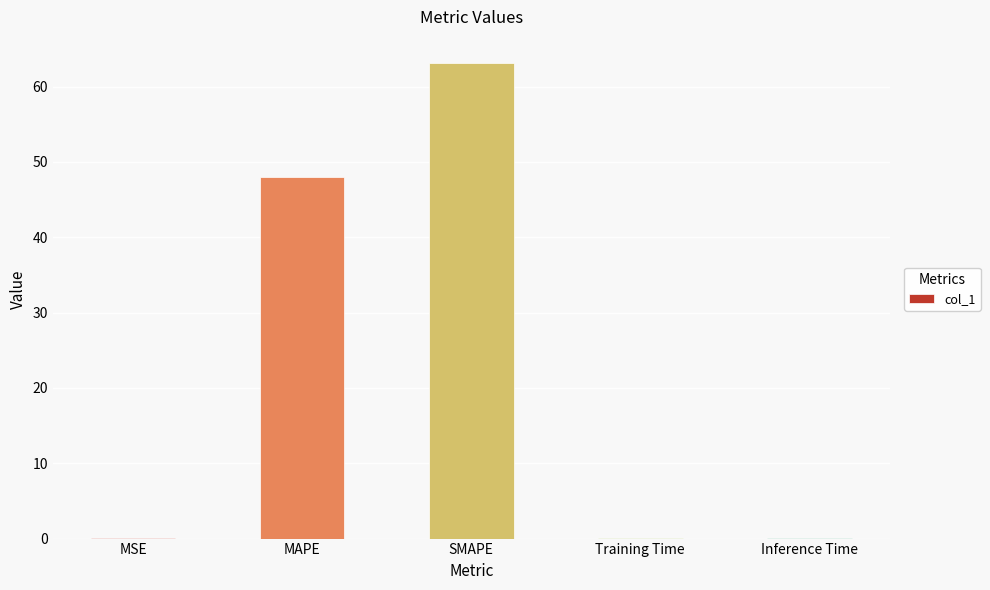

Where is the data nearest to the value 31?

MAPE